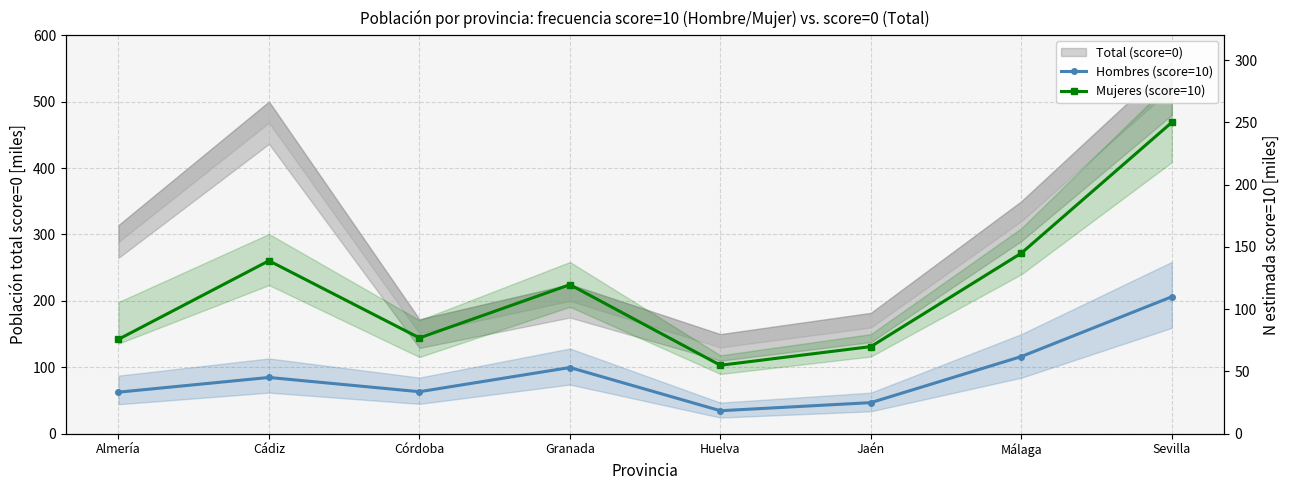

Which series has the widest spread of values?

Mujeres (score=10)